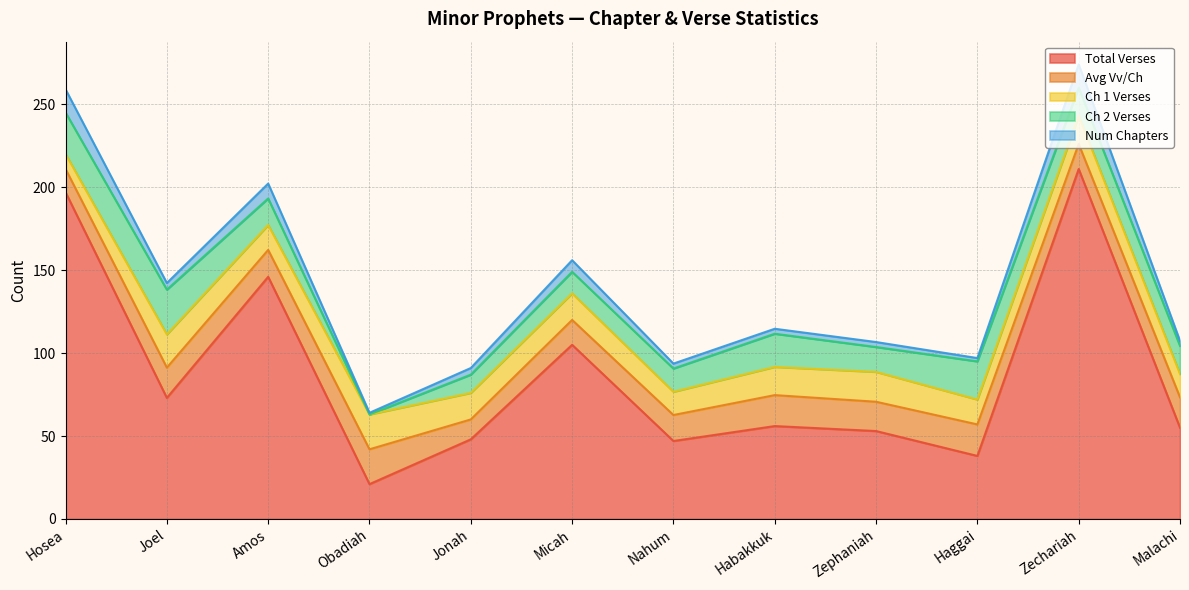

How many values in the Total Verses series exceed 56?

5